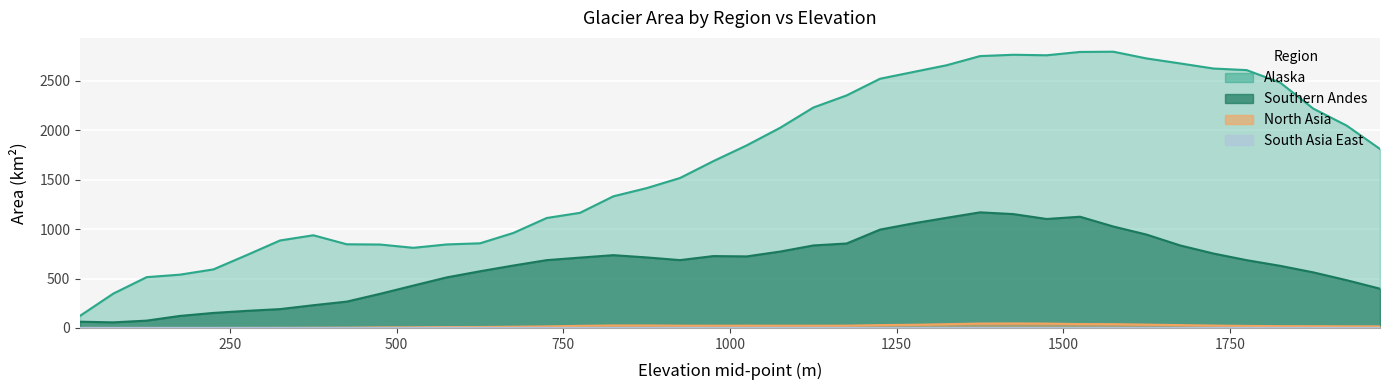

Is it true that South Asia East equals 0.1 at 825?

True